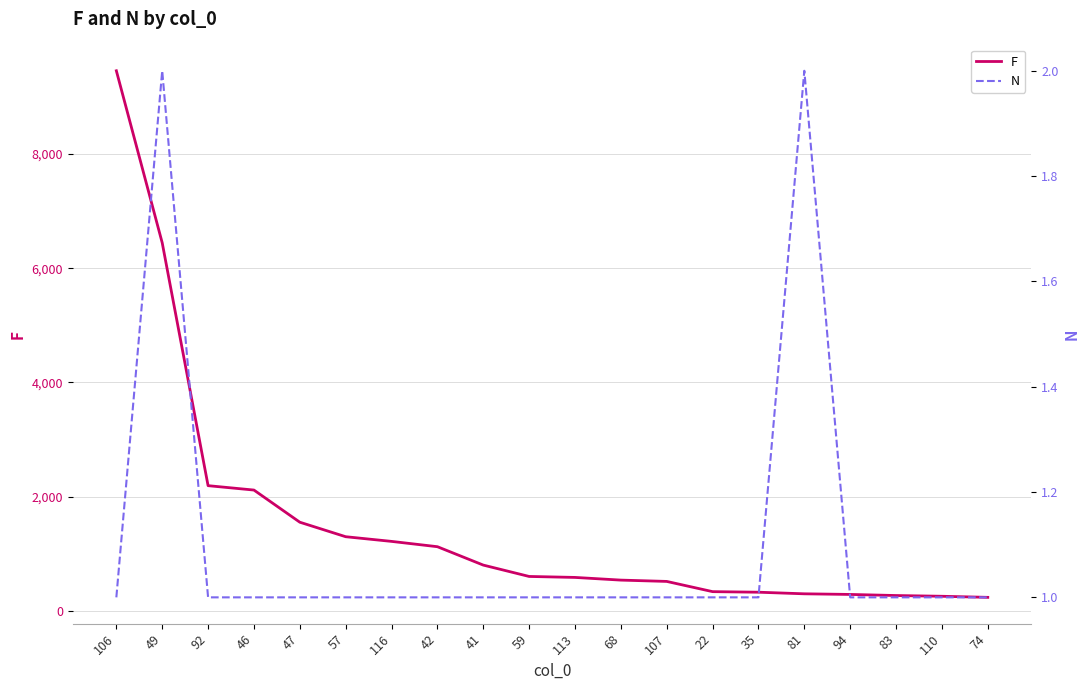

Reading left to right, list all the values displayed in this chart.

F: 106=9458	49=6445	92=2192	46=2115	47=1552	57=1298	116=1216	42=1123	41=801	59=602	113=585	68=538	107=515	22=336	35=326	81=298	94=287	83=268	110=255	74=236
N: 106=1	49=2	92=1	46=1	47=1	57=1	116=1	42=1	41=1	59=1	113=1	68=1	107=1	22=1	35=1	81=2	94=1	83=1	110=1	74=1